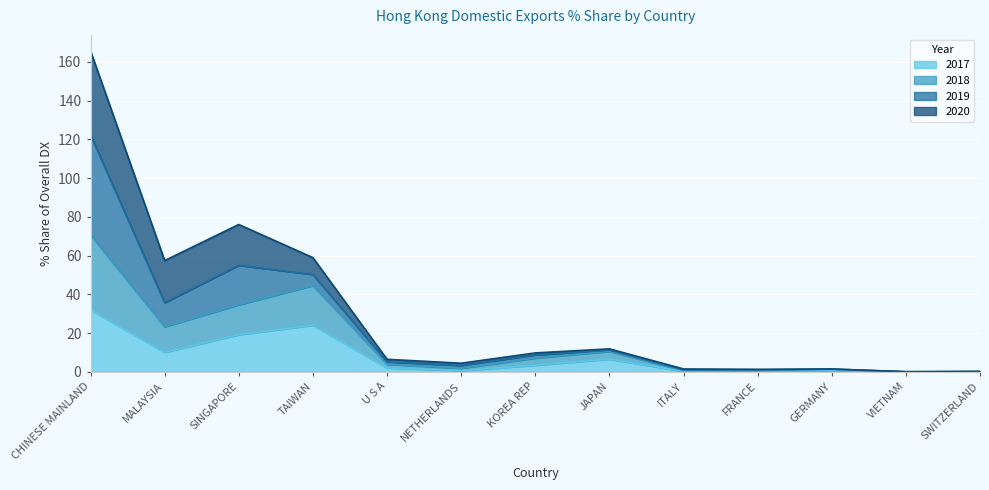

What is the highest value of the 2018 series?

70.7